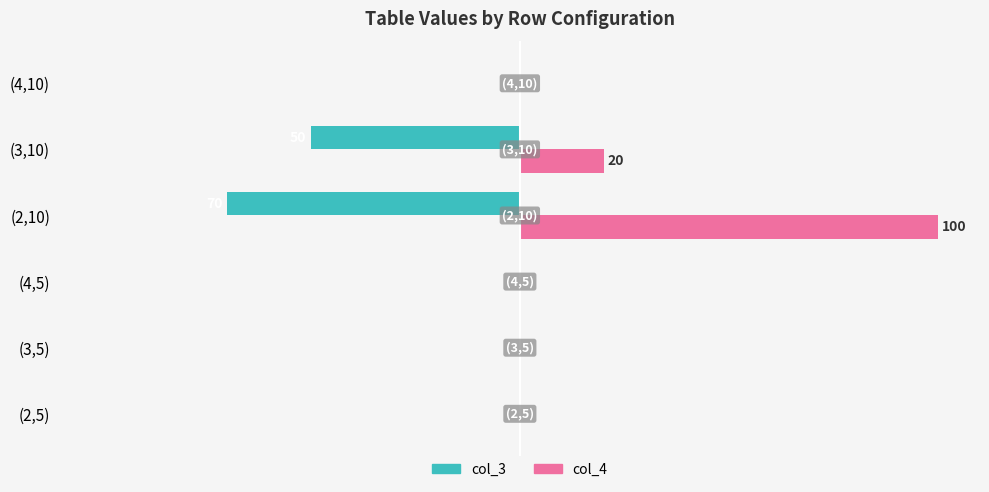

What is the average value of the col_4 series?

20